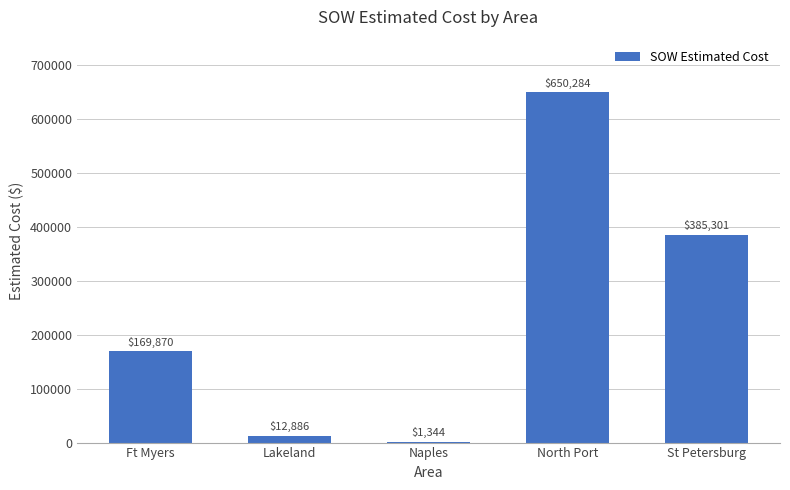

What is the greatest value displayed?

650284.0